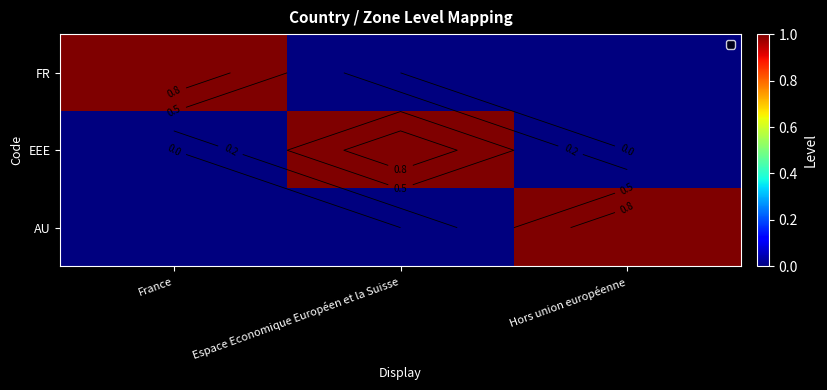

Is it true that AU equals 0 at Espace Economique Européen et la Suisse?

True